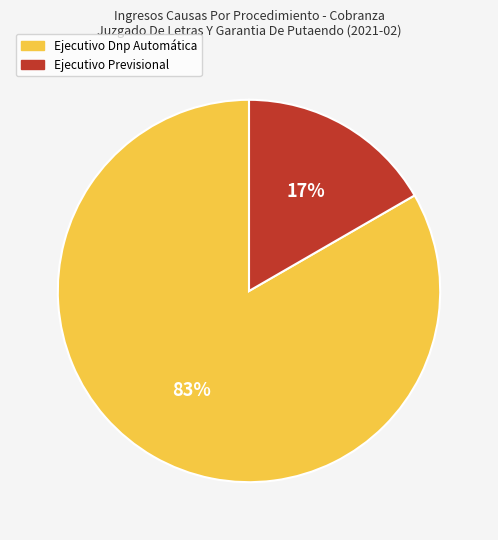

To the nearest percent, what is the average slice percentage?

50%